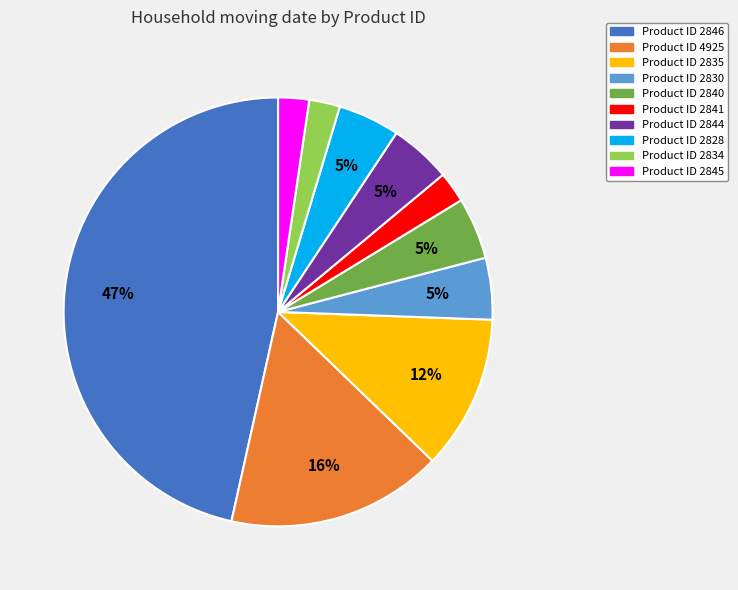

Is there any slice that represents more than half of the pie?

No